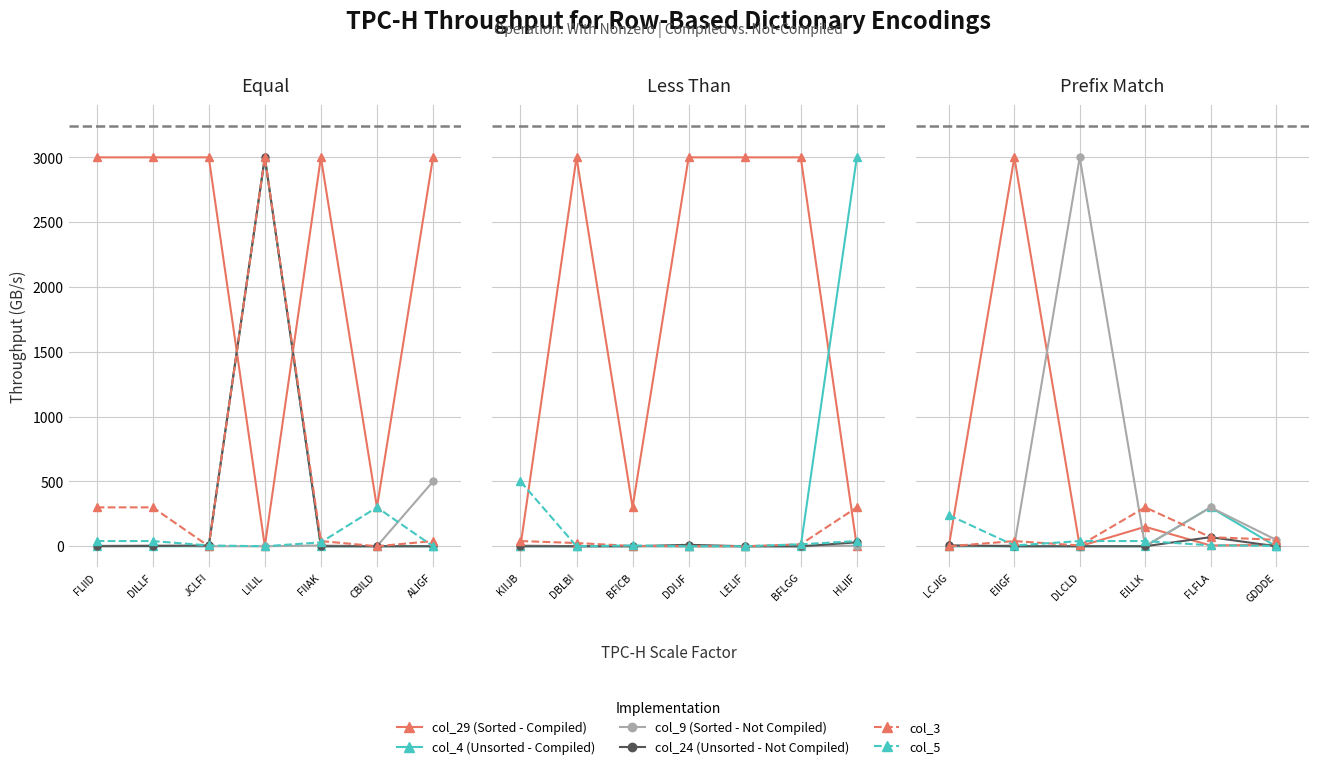

What is the sum of the col_9 values at EILLK and DLCLD?

3000